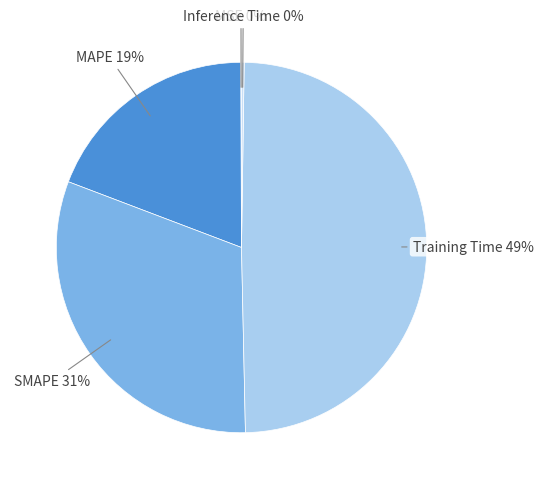

To the nearest percent, what is the average slice percentage?

20%